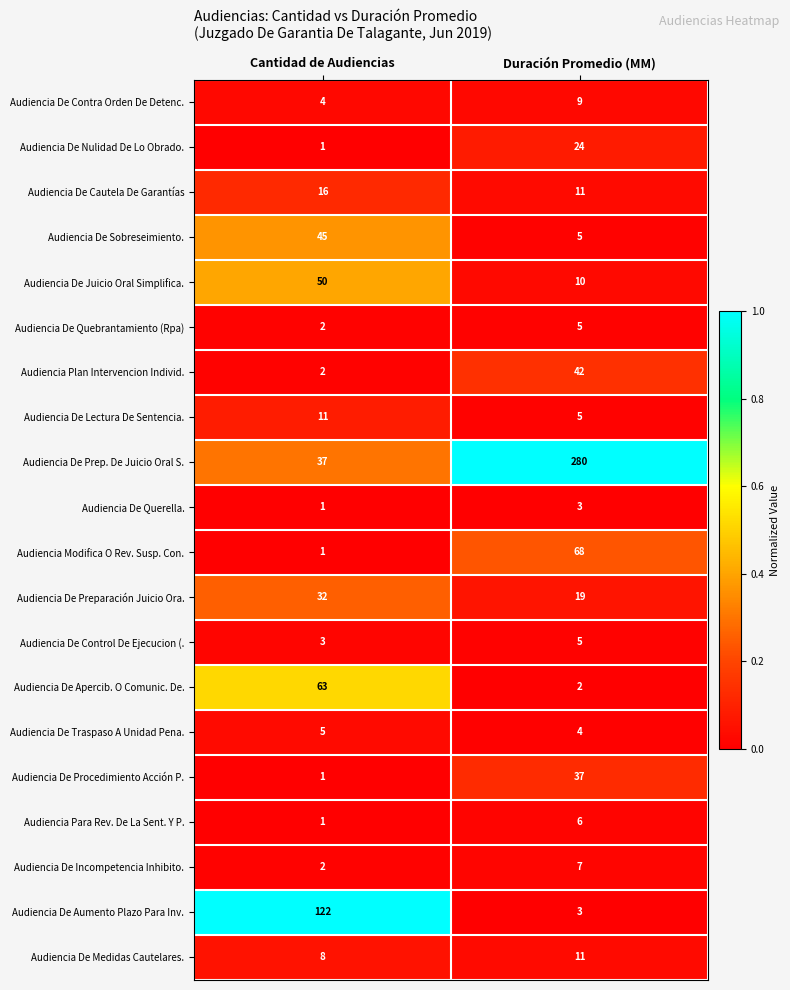

Where is Audiencia De Incompetencia Inhibito. nearest to the value 4?

Cantidad de Audiencias